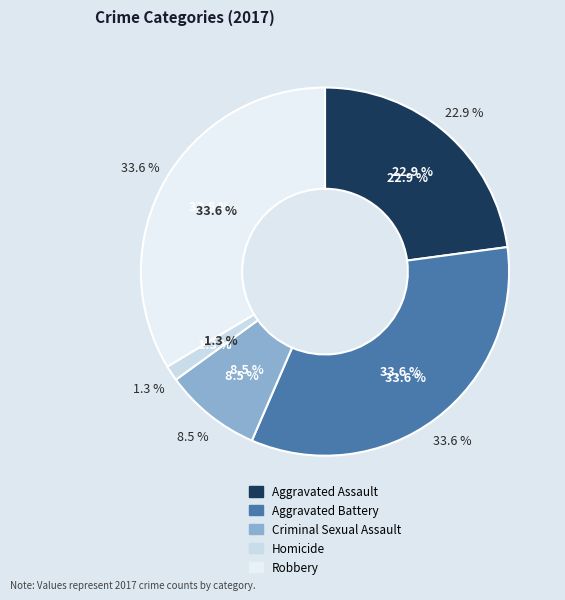

Is it true that Criminal Sexual Assault is 9% of the pie?

True